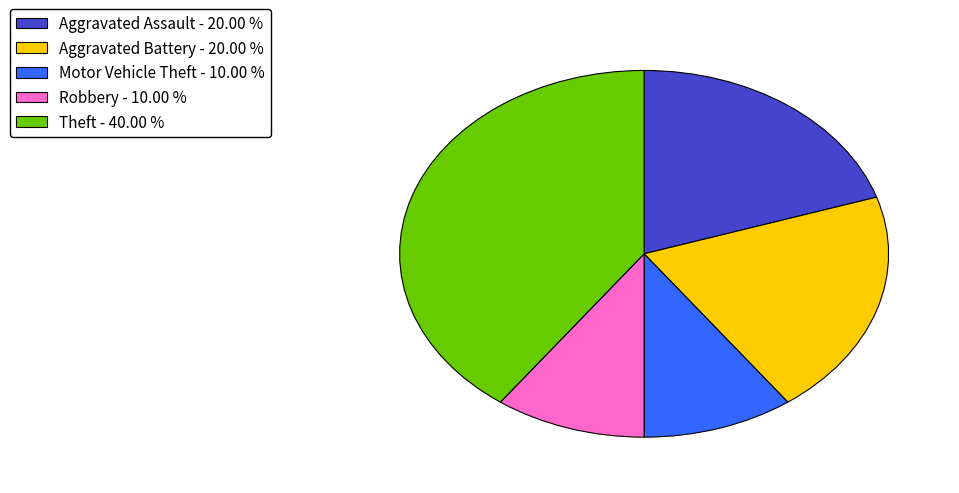

What is the largest slice in the pie chart?

Theft